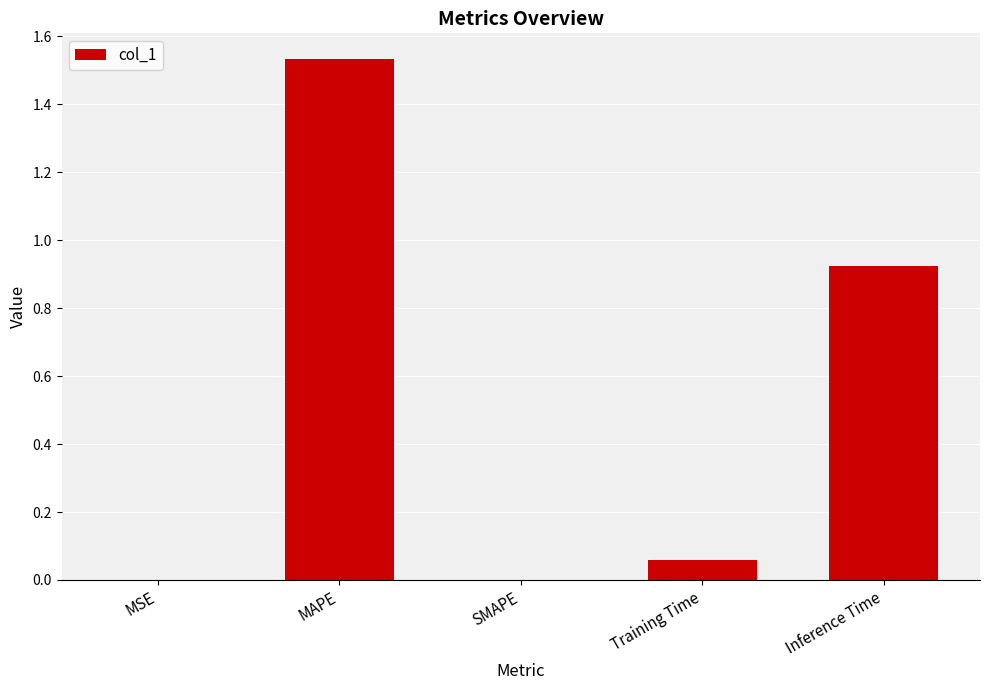

The value at Inference Time is 1.6. True or false?

False